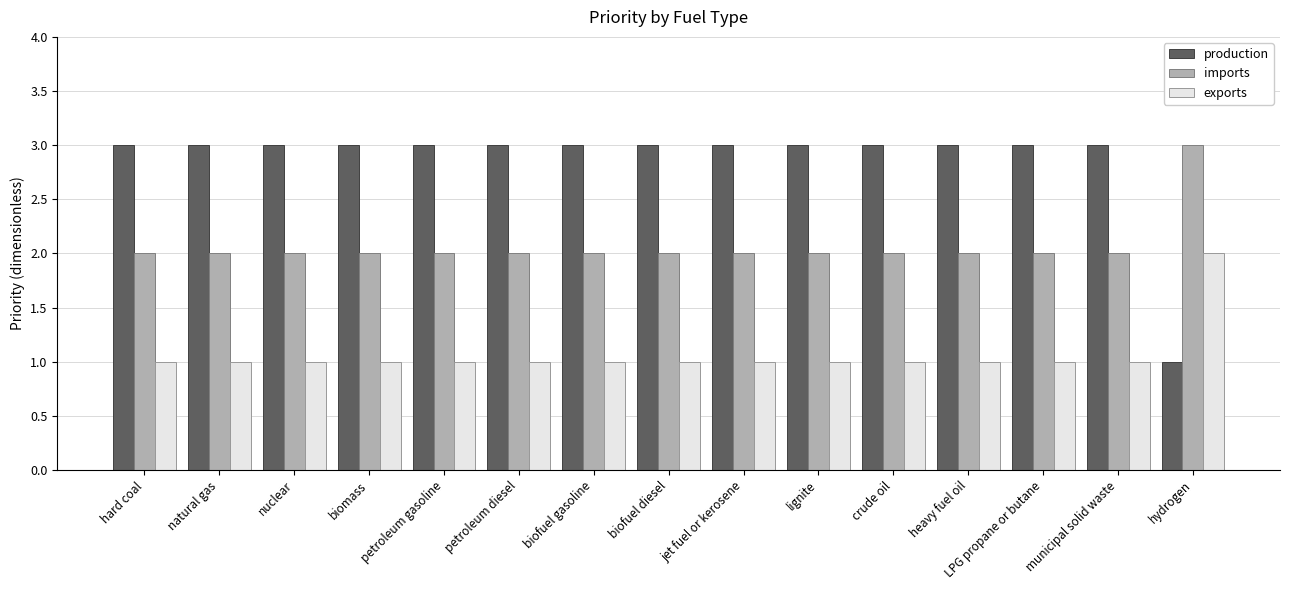

Are the bars horizontal?

No